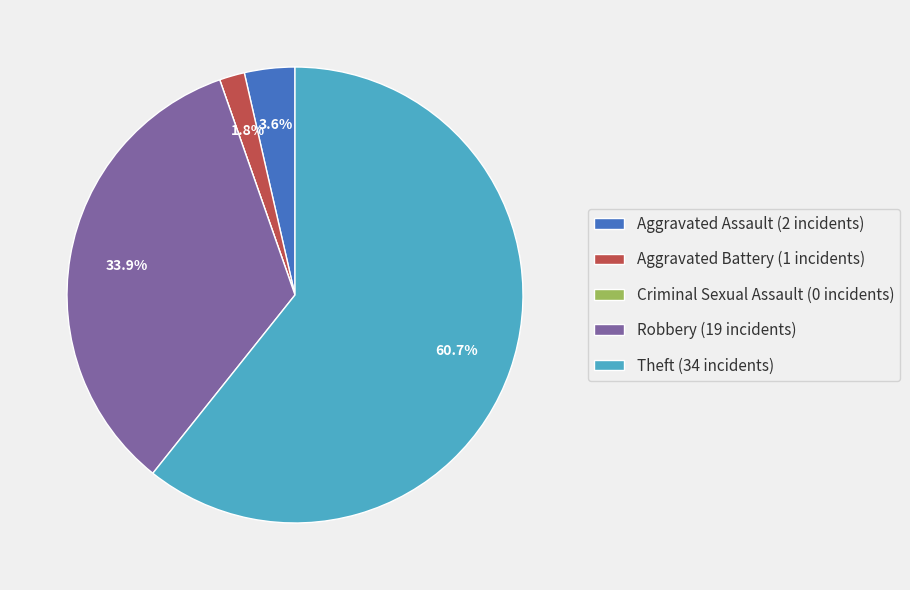

True or false: Aggravated Assault accounts for 11% of the total.

False